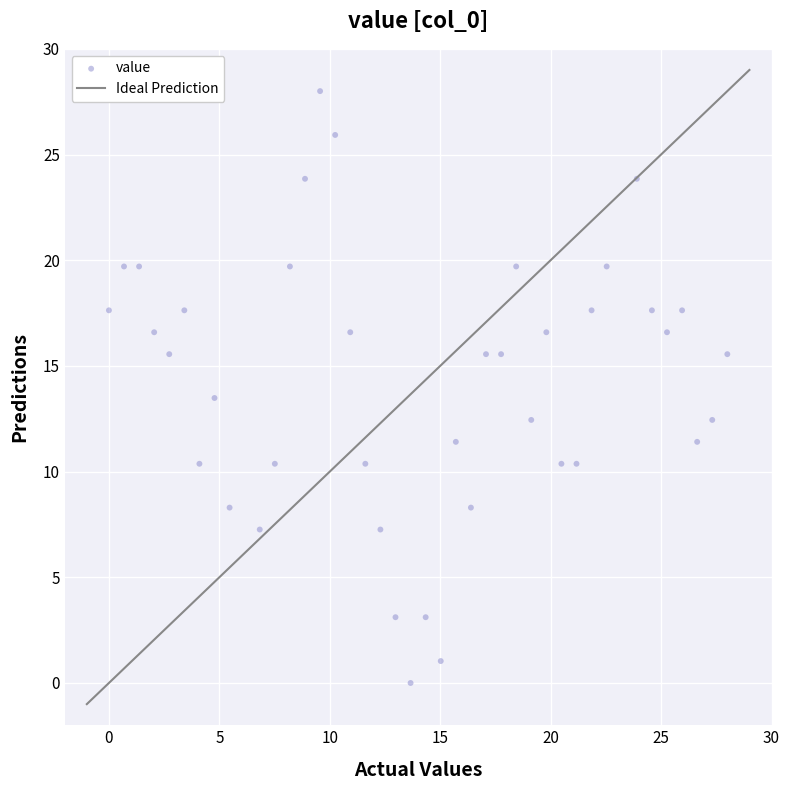

What Y value in the scatter plot is closest to 14?

13.5